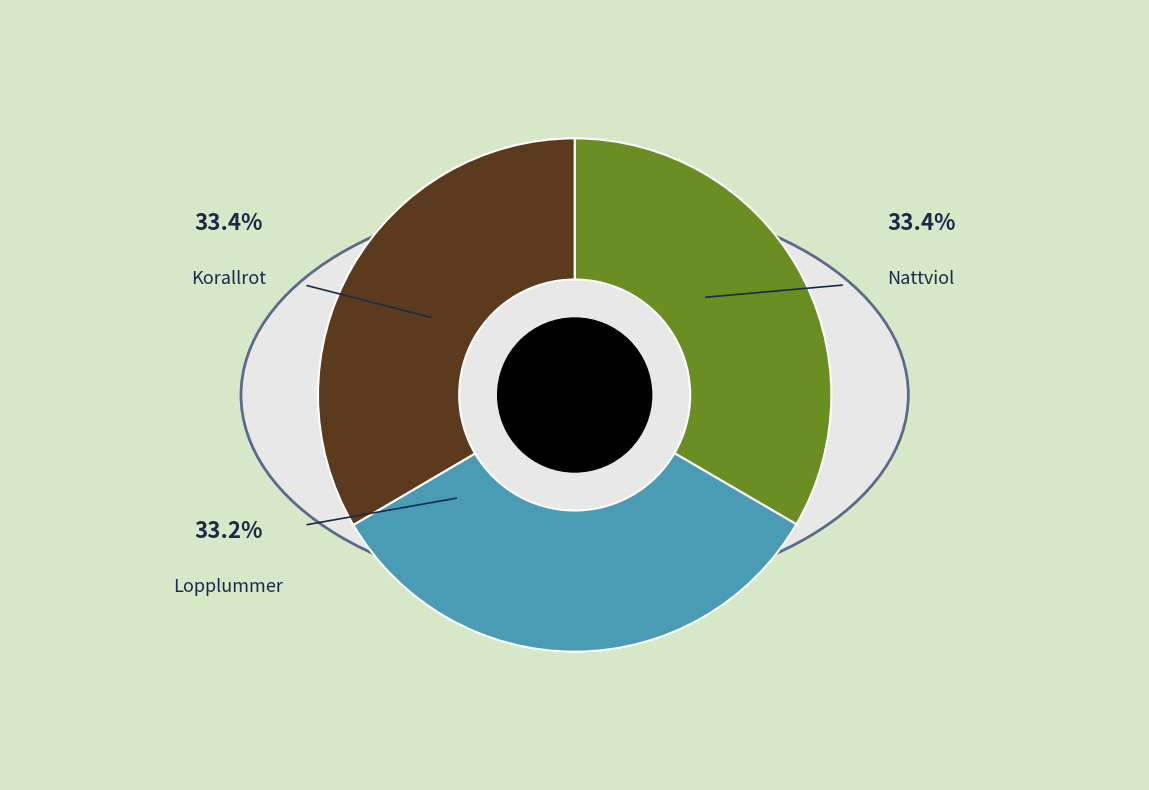

Combined, what portion of the pie is Nattviol and Korallrot?

66.8%